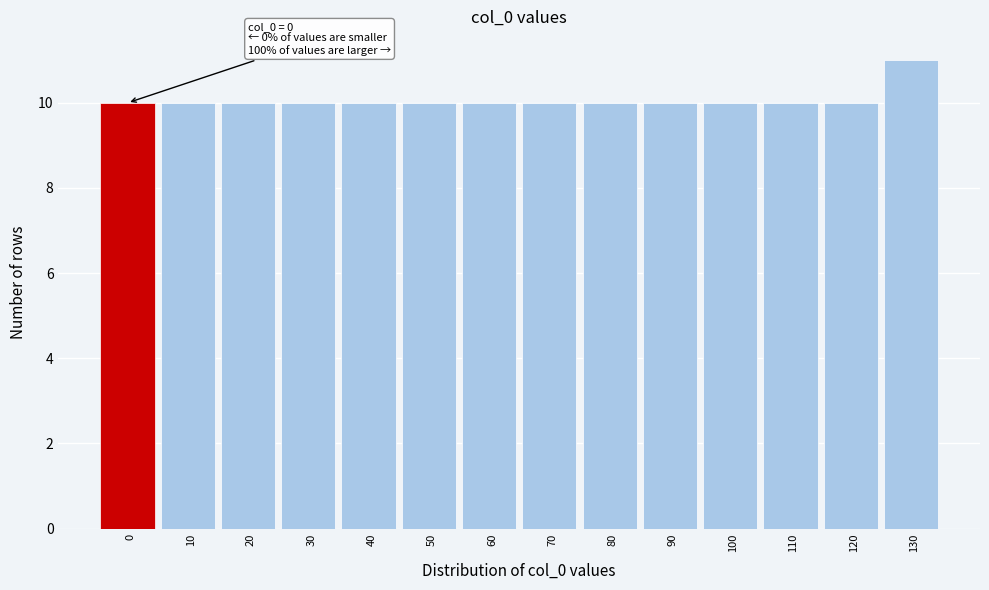

Reading left to right, what are all the values shown in this chart?

0=10	10=10	20=10	30=10	40=10	50=10	60=10	70=10	80=10	90=10	100=10	110=10	120=10	130=11